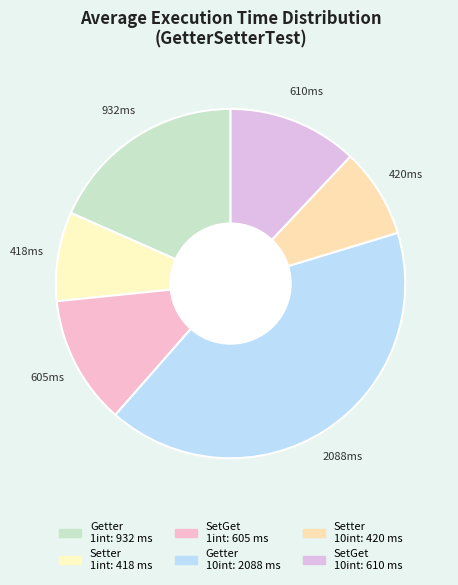

How many slices are in this pie chart?

6